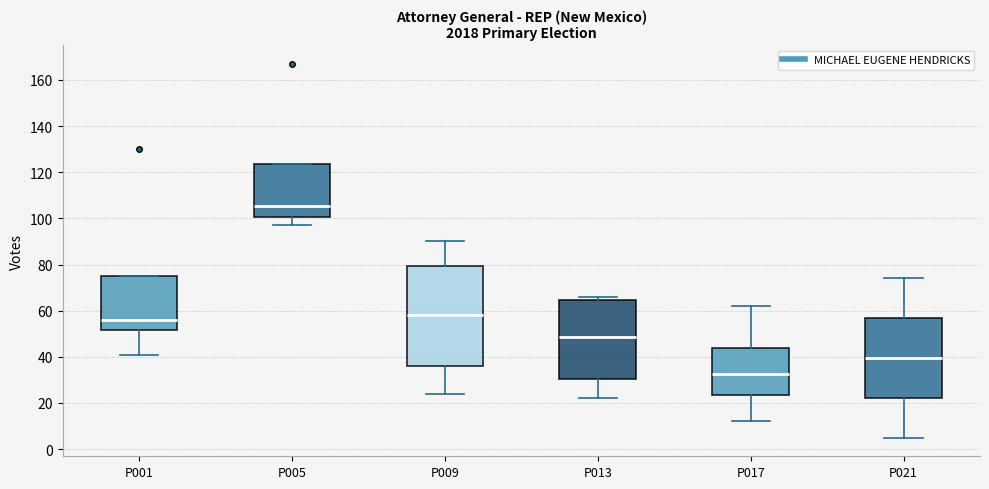

Reading left to right, transcribe this box plot: for each box, give where its median line is, the range the box spans, and where its two whiskers end, as read against the y-axis. The values are not printed on the chart, so give them approximately, as read against the axis.

P001: median 56, box 52 to 76, whiskers 42 to 76
P005: median 106, box 100 to 124, whiskers 98 to 124
P009: median 58, box 36 to 80, whiskers 24 to 90
P013: median 48, box 30 to 64, whiskers 22 to 66
P017: median 32, box 24 to 44, whiskers 12 to 62
P021: median 40, box 22 to 56, whiskers 6 to 74